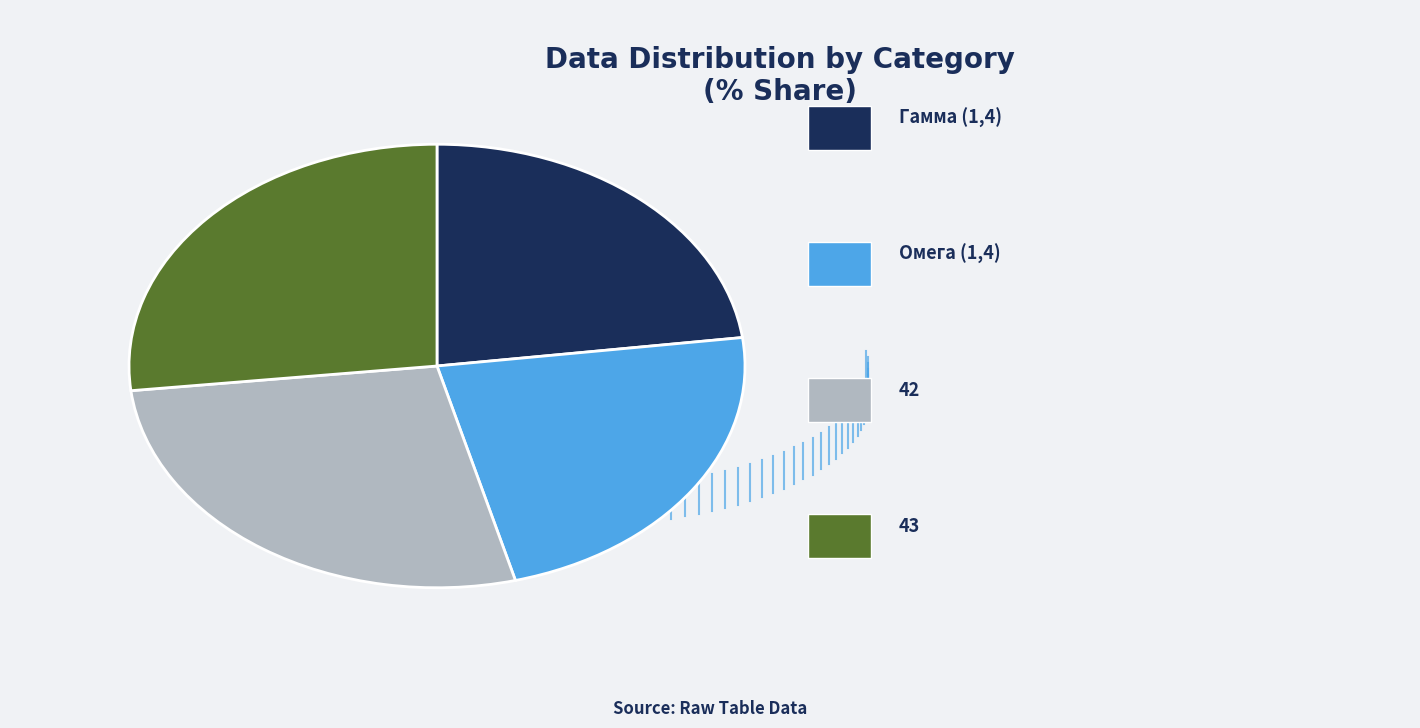

Does any single category account for the majority?

No